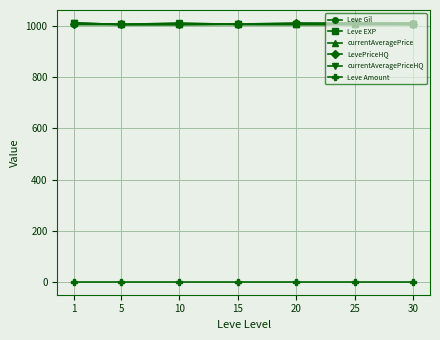

What is the sum of the Leve EXP values at 15 and 5?

2014.2